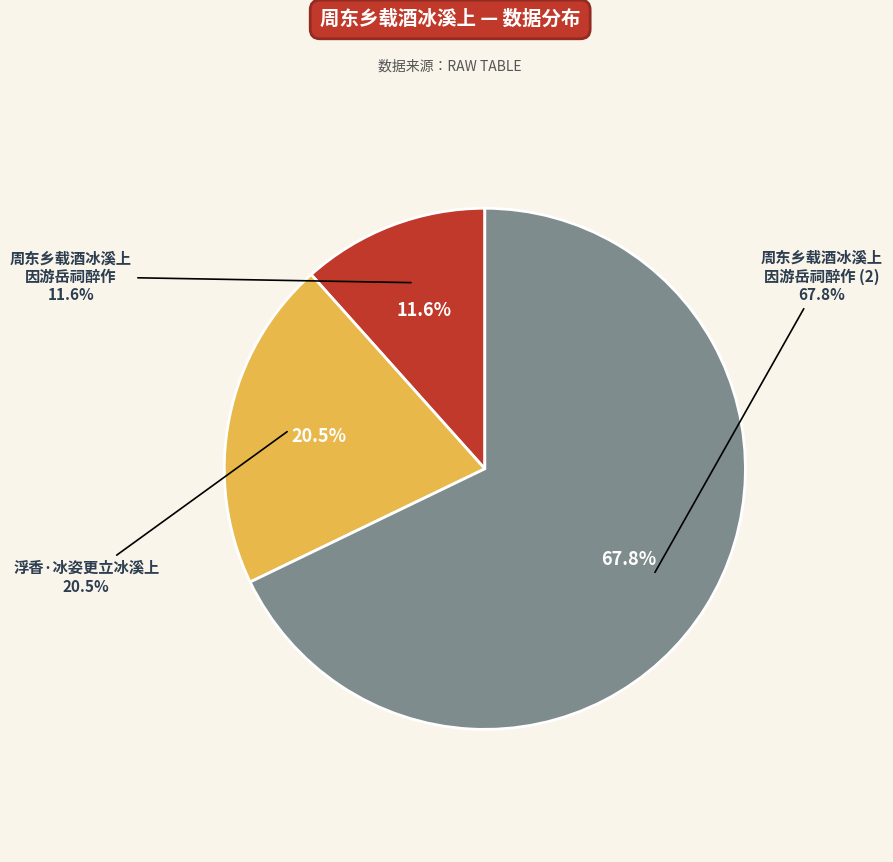

Between 浮香·冰姿更立冰溪上 (345644) and 周东乡载酒冰溪上因游岳祠醉作 (1141635), which is larger?

周东乡载酒冰溪上因游岳祠醉作 (1141635)